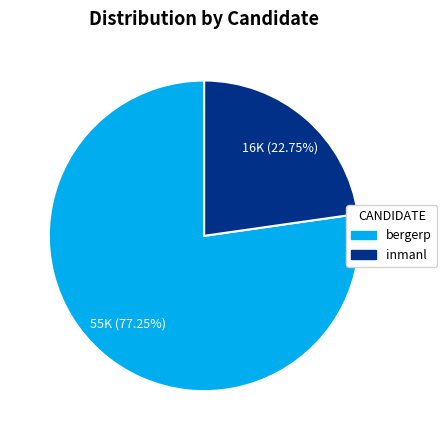

True or false: inmanl accounts for 23% of the total.

True